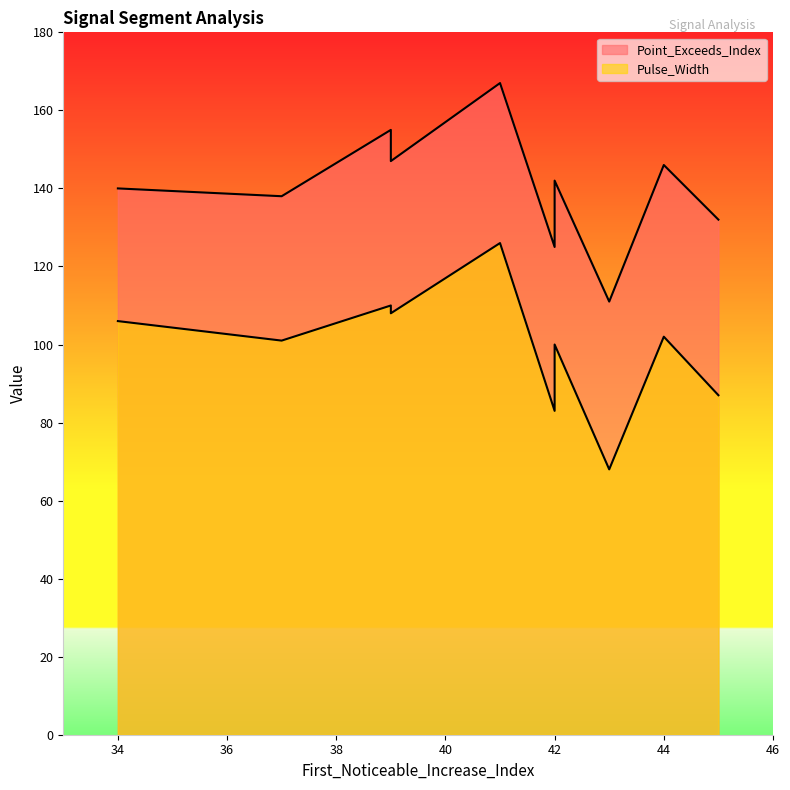

True or false: Point_Exceeds_Index and Pulse_Width cross at least once.

False